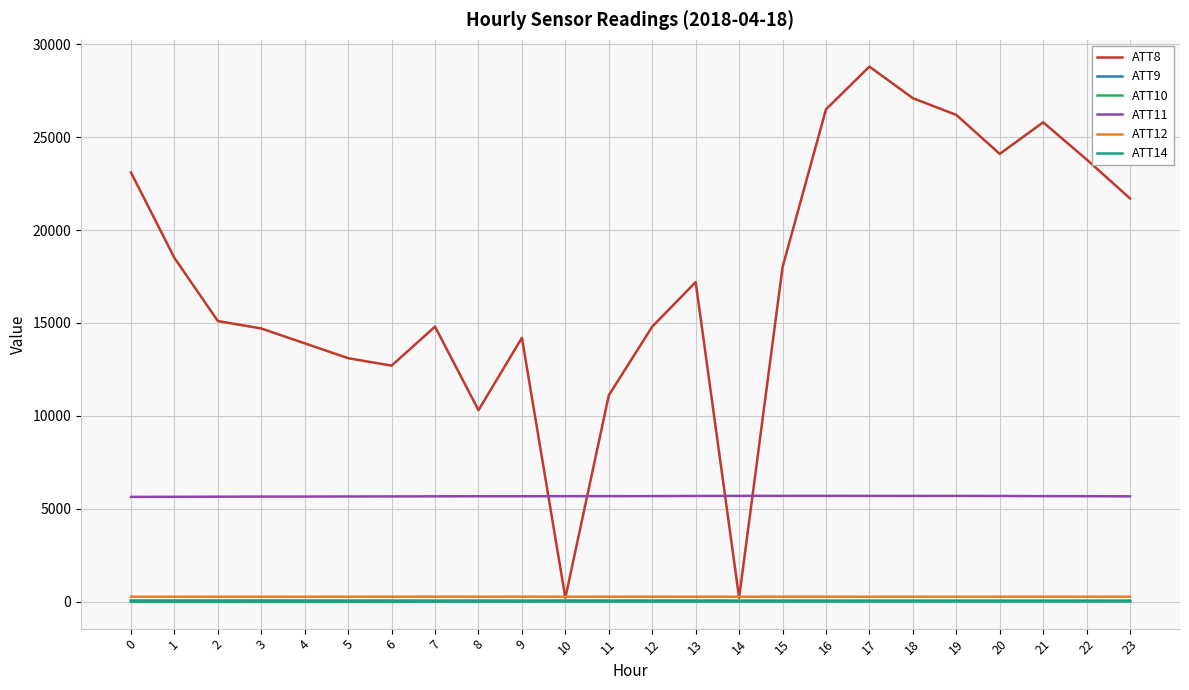

What are all the series names shown in the legend?

ATT8, ATT9, ATT10, ATT11, ATT12, ATT14